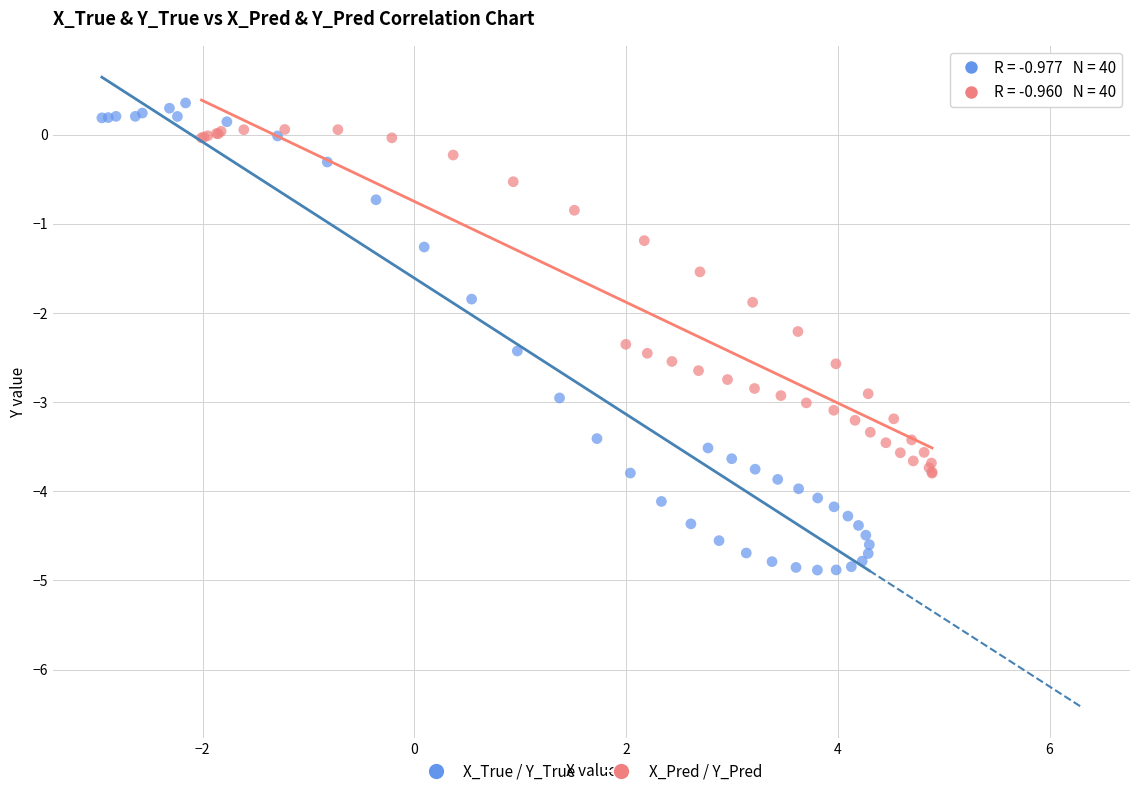

Which series has the widest spread of Y values?

X_True / Y_True